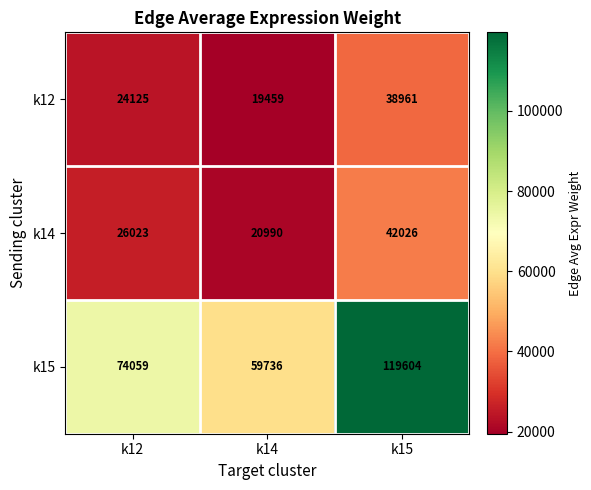

What is the difference between the k14 values at k14 and k15?

21036